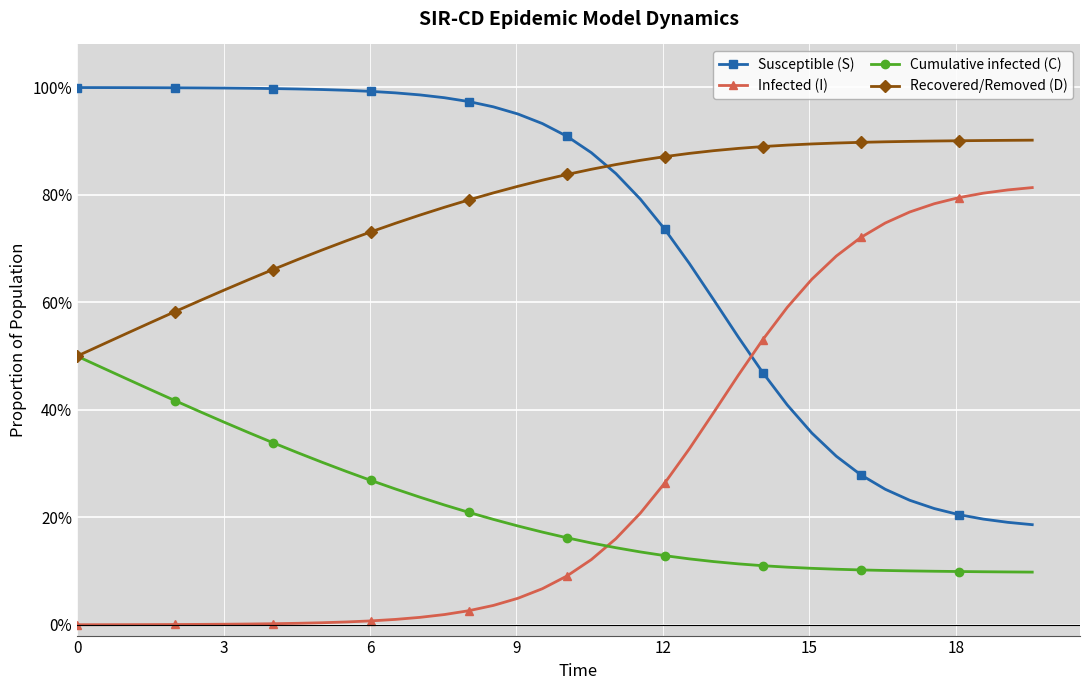

True or false: Recovered/Removed (D) and Susceptible (S) cross at least once.

True